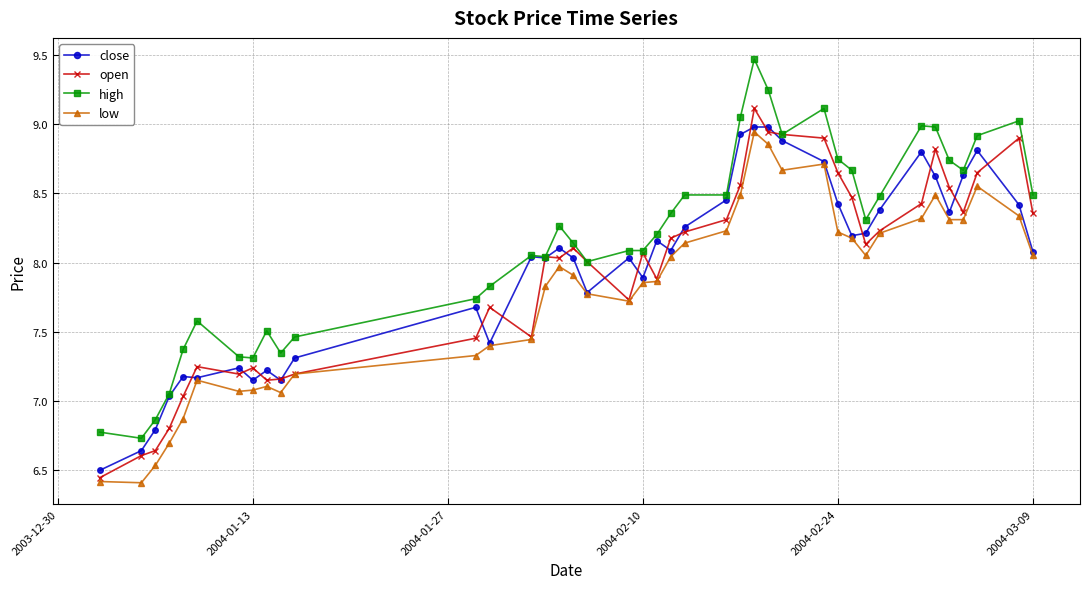

True or false: low and high cross at least once.

False